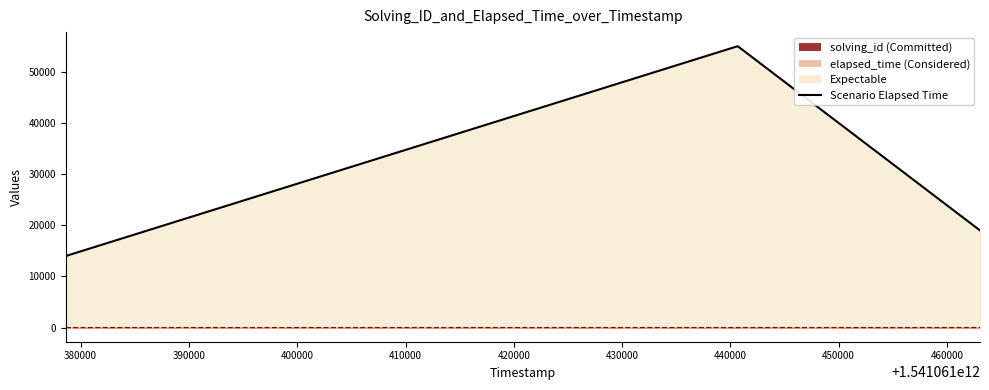

What is the approximate value of Scenario Solving ID at 390000?

3